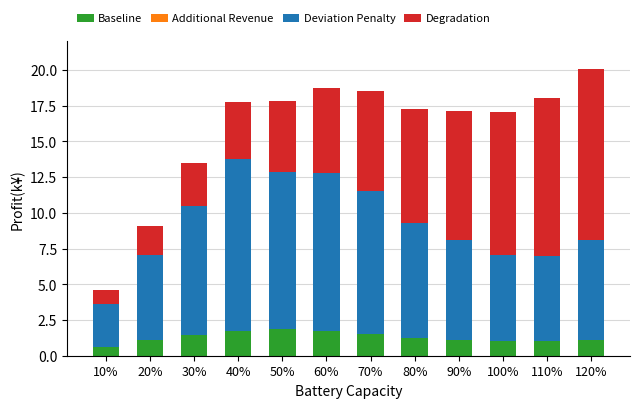

What is the lowest value of the Baseline series?

0.6